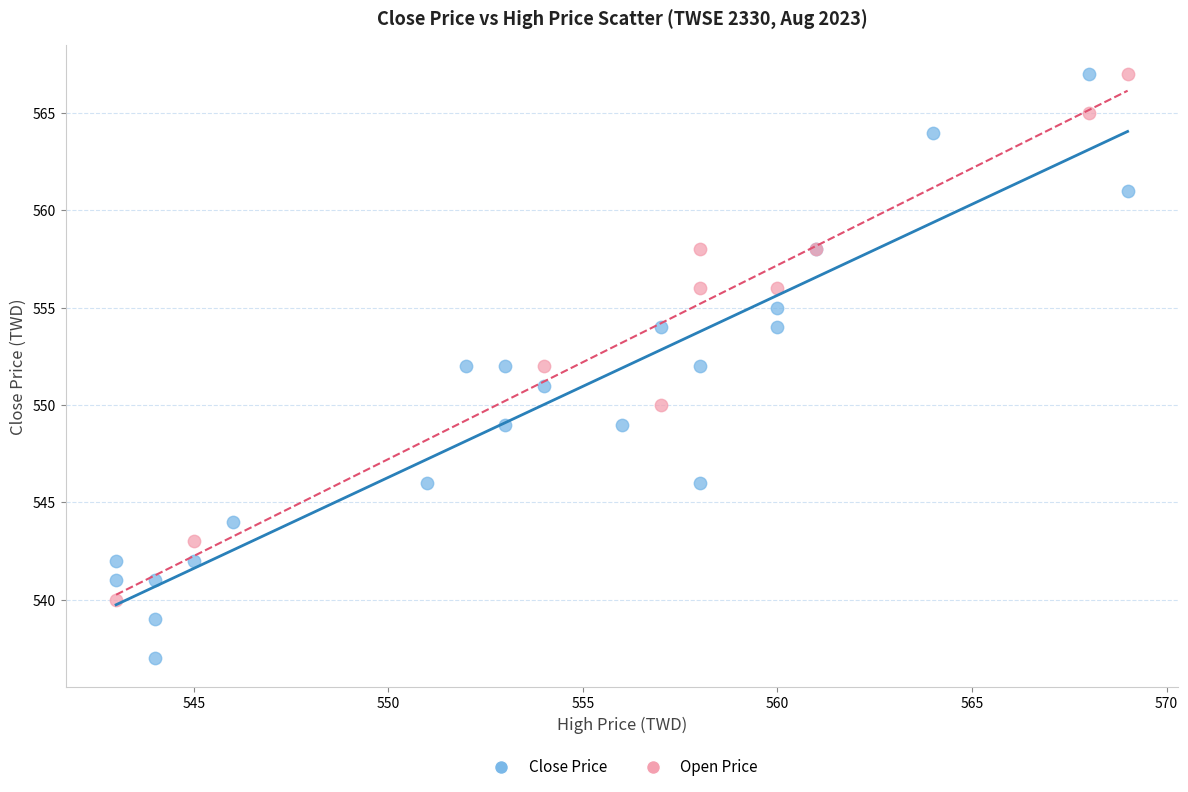

Which series contains the lowest Y value?

Close Price